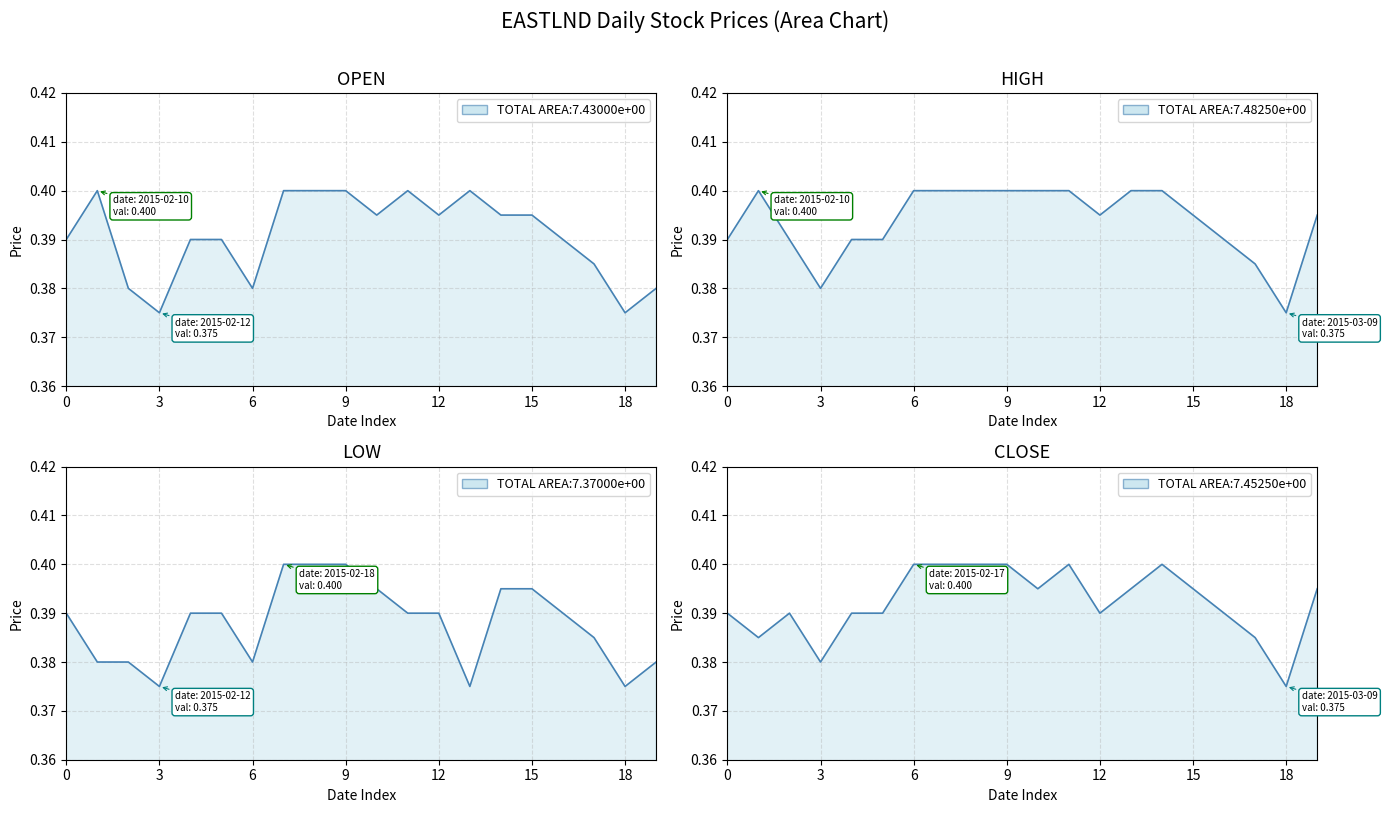

Count the number of data series in this chart.

4